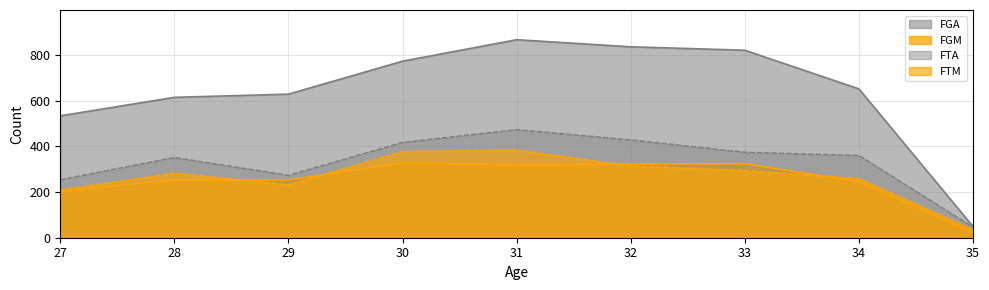

Reading left to right, transcribe all the data shown in this chart.

FGM: 27=202	28=254	29=252	30=328	31=318	32=322	33=324	34=245	35=23
FGA: 27=533	28=614	29=628	30=772	31=866	32=835	33=820	34=651	35=49
FTM: 27=209	28=283	29=232	30=377	31=384	32=314	33=294	34=259	35=36
FTA: 27=254	28=351	29=273	30=417	31=473	32=428	33=374	34=360	35=46